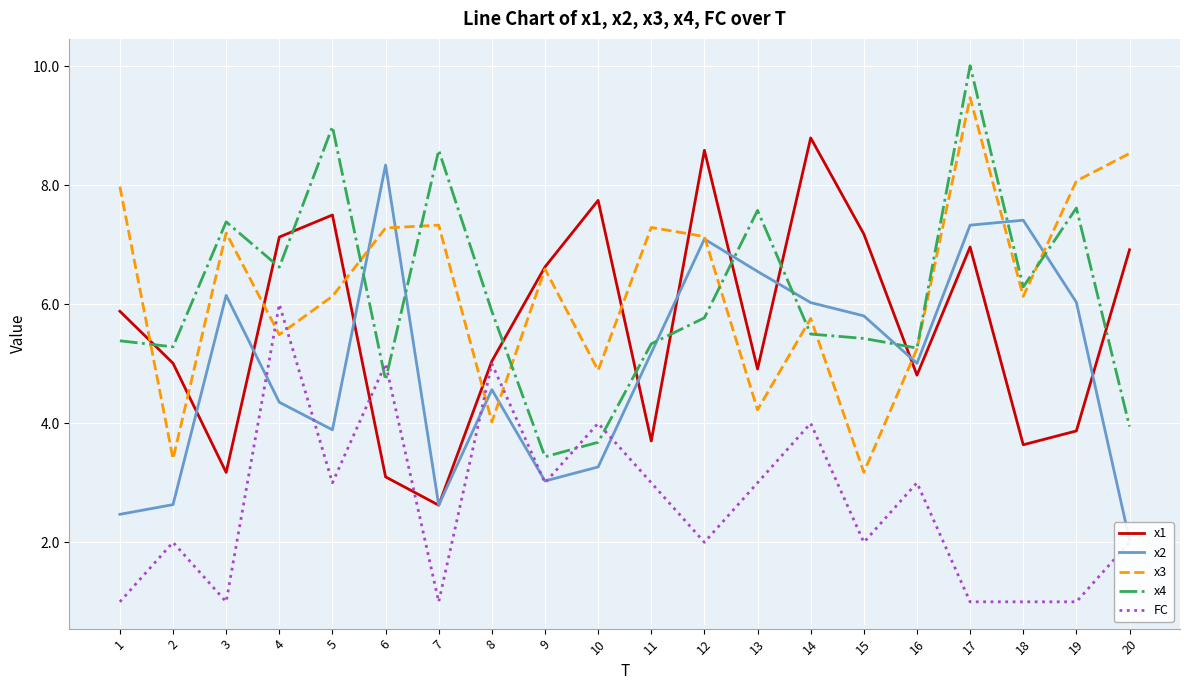

Where is the first local maximum for x1?

5